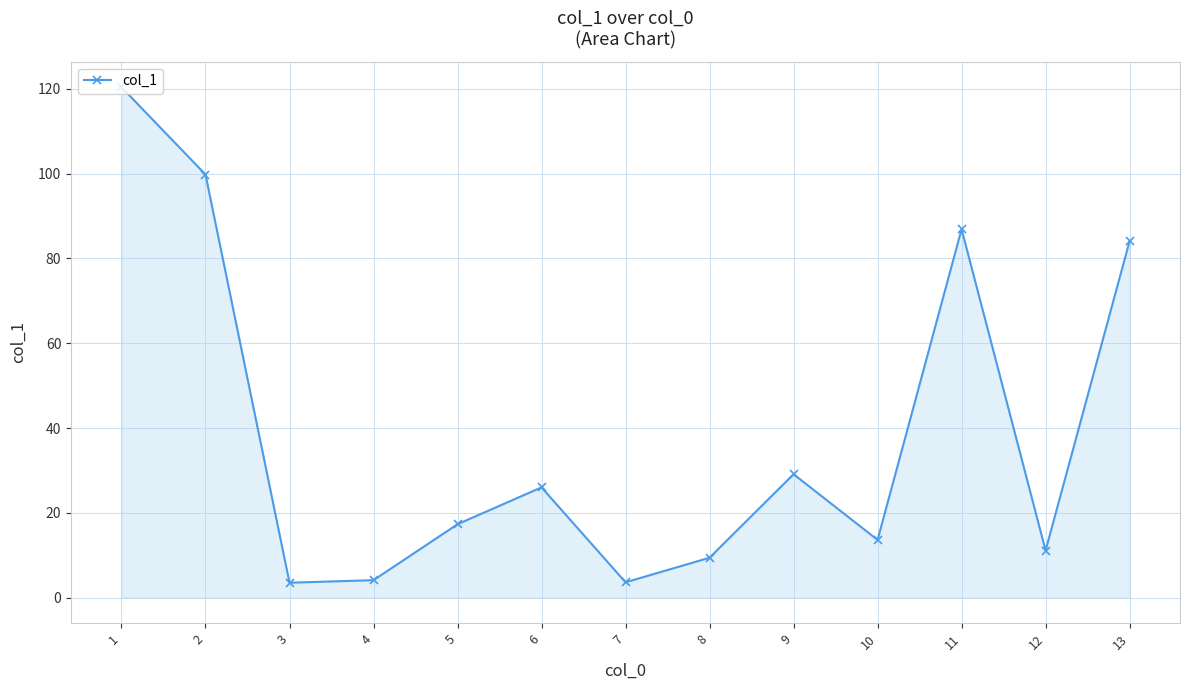

True or false: the data has more than 1 interior local peaks.

True